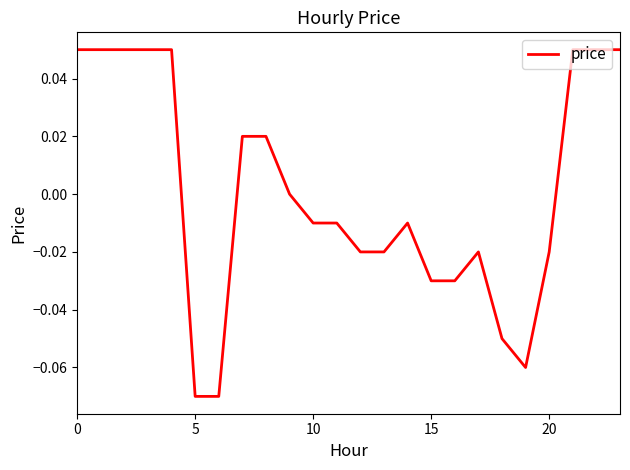

How many points are lower than both their immediate neighbors (excluding endpoints)?

1